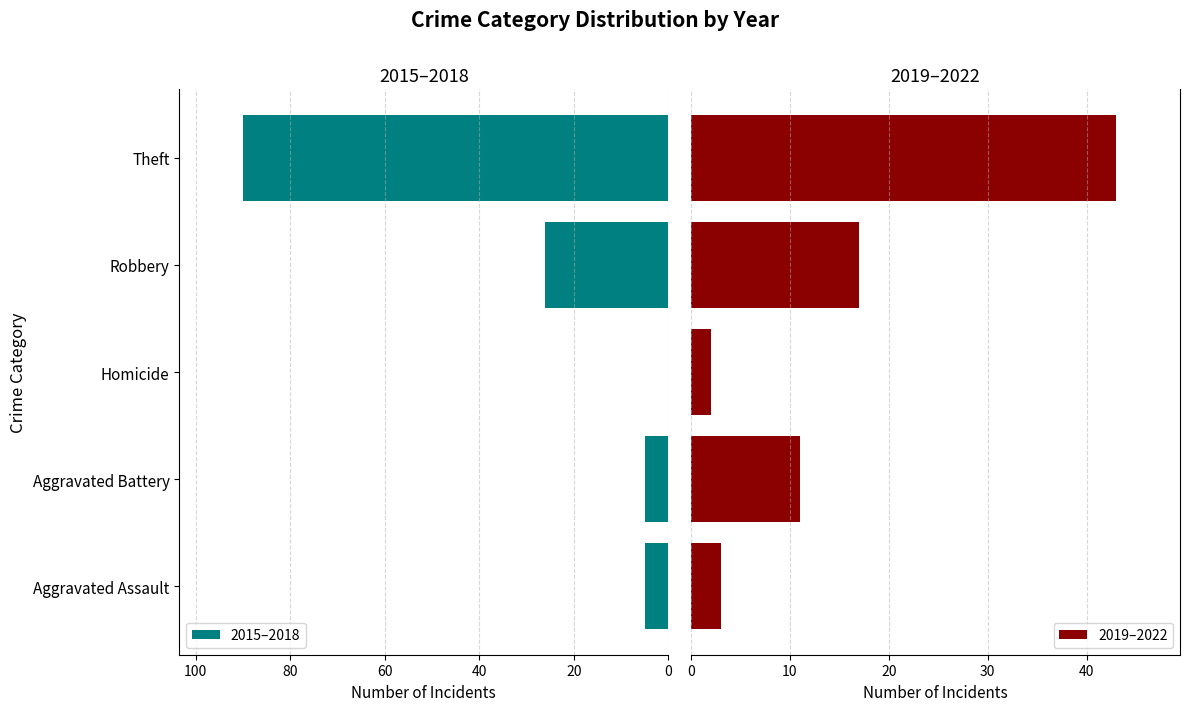

What is the highest value of the 2015–2018 series?

90